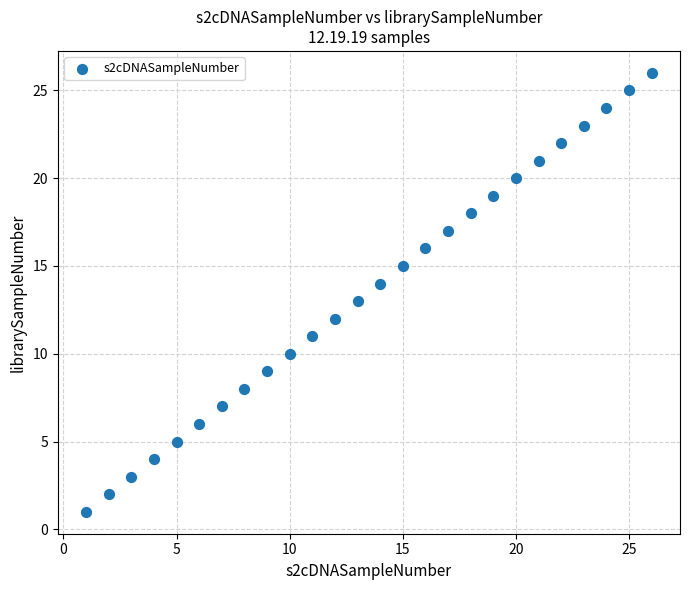

What is the range of Y values (max minus min)?

25